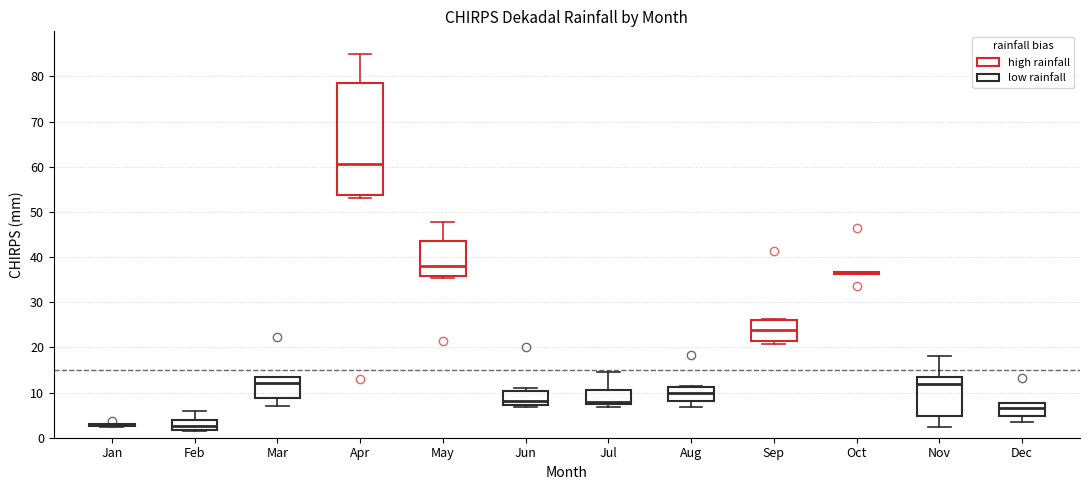

Reading left to right, transcribe this box plot: for each box, give where its median line is, the range the box spans, and where its two whiskers end, as read against the y-axis. The values are not printed on the chart, so give them approximately, as read against the axis.

Jan: box collapsed to a line at 3, whiskers 2 to 3
Feb: median 3, box 2 to 4, whiskers 2 to 6
Mar: median 12, box 9 to 13, whiskers 7 to 13
Apr: median 61, box 54 to 79, whiskers 53 to 85
May: median 38, box 36 to 44, whiskers 35 to 48
Jun: median 8, box 7 to 10, whiskers 7 (just below the box's lower edge) to 11
Jul: median 8, box 7 to 11, whiskers 7 (just below the box's lower edge) to 15
Aug: median 10, box 8 to 11, whiskers 7 to 11
Sep: median 24, box 21 to 26, whiskers 21 (just below the box's lower edge) to 26
Oct: box collapsed to a line at 37, whiskers 36 to 37
Nov: median 12, box 5 to 13, whiskers 2 to 18
Dec: median 7, box 5 to 8, whiskers 3 to 8